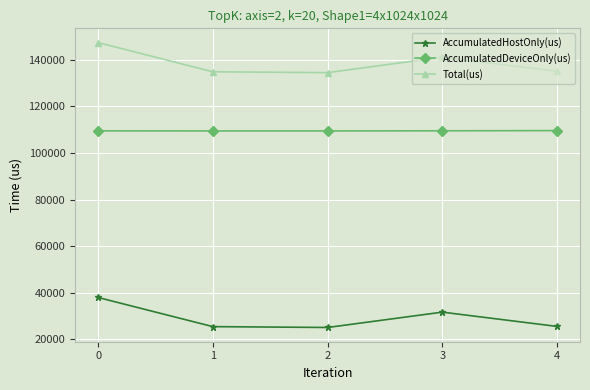

How many distinct data groups are displayed?

3